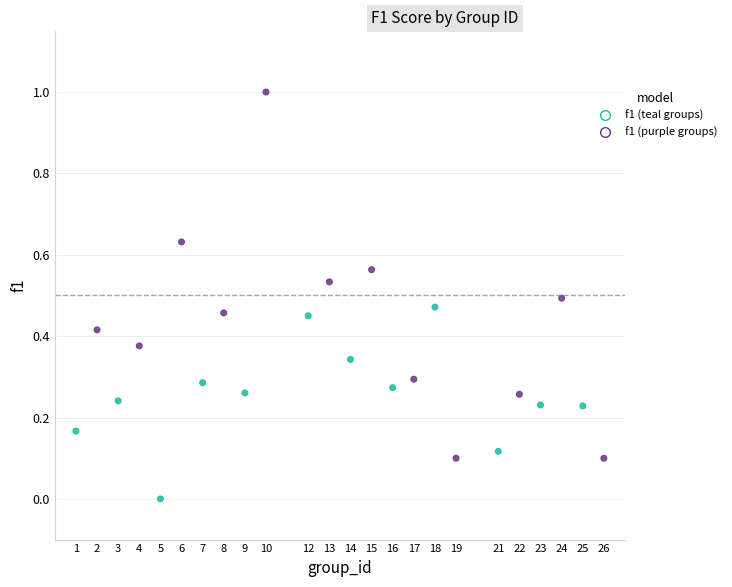

What is the range of X values (max minus min)?

25.0